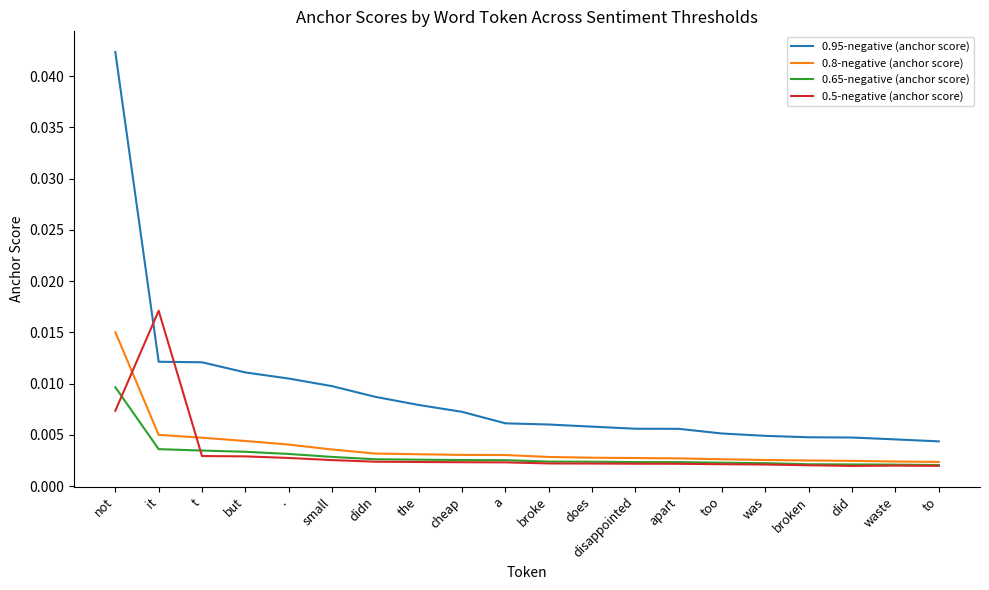

What position from the right is a?

11